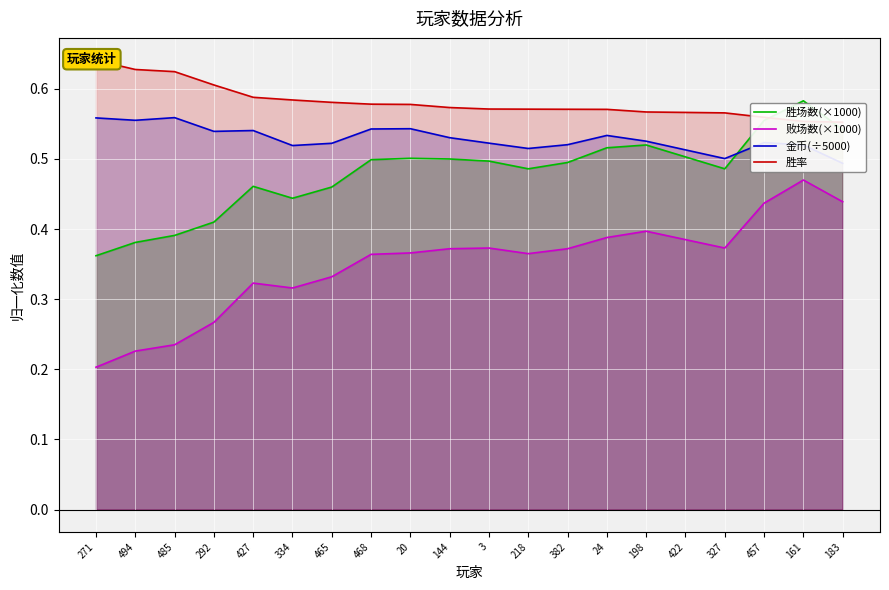

Reading right to left, extract all data points from this chart.

胜场数(×1000): 0.5	0.6	0.6	0.5	0.5	0.5	0.5	0.5	0.5	0.5	0.5	0.5	0.5	0.5	0.4	0.5	0.4	0.4	0.4	0.4
败场数(×1000): 0.4	0.5	0.4	0.4	0.4	0.4	0.4	0.4	0.4	0.4	0.4	0.4	0.4	0.3	0.3	0.3	0.3	0.2	0.2	0.2
金币(÷5000): 0.5	0.5	0.5	0.5	0.5	0.5	0.5	0.5	0.5	0.5	0.5	0.5	0.5	0.5	0.5	0.5	0.5	0.6	0.6	0.6
胜率: 0.6	0.6	0.6	0.6	0.6	0.6	0.6	0.6	0.6	0.6	0.6	0.6	0.6	0.6	0.6	0.6	0.6	0.6	0.6	0.6